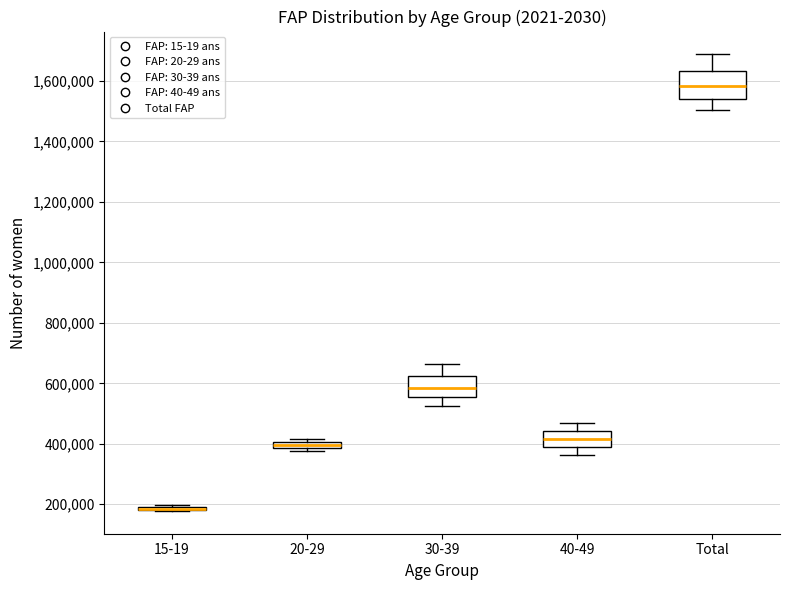

Which box is the tallest, from its lower edge to its upper edge?

Total